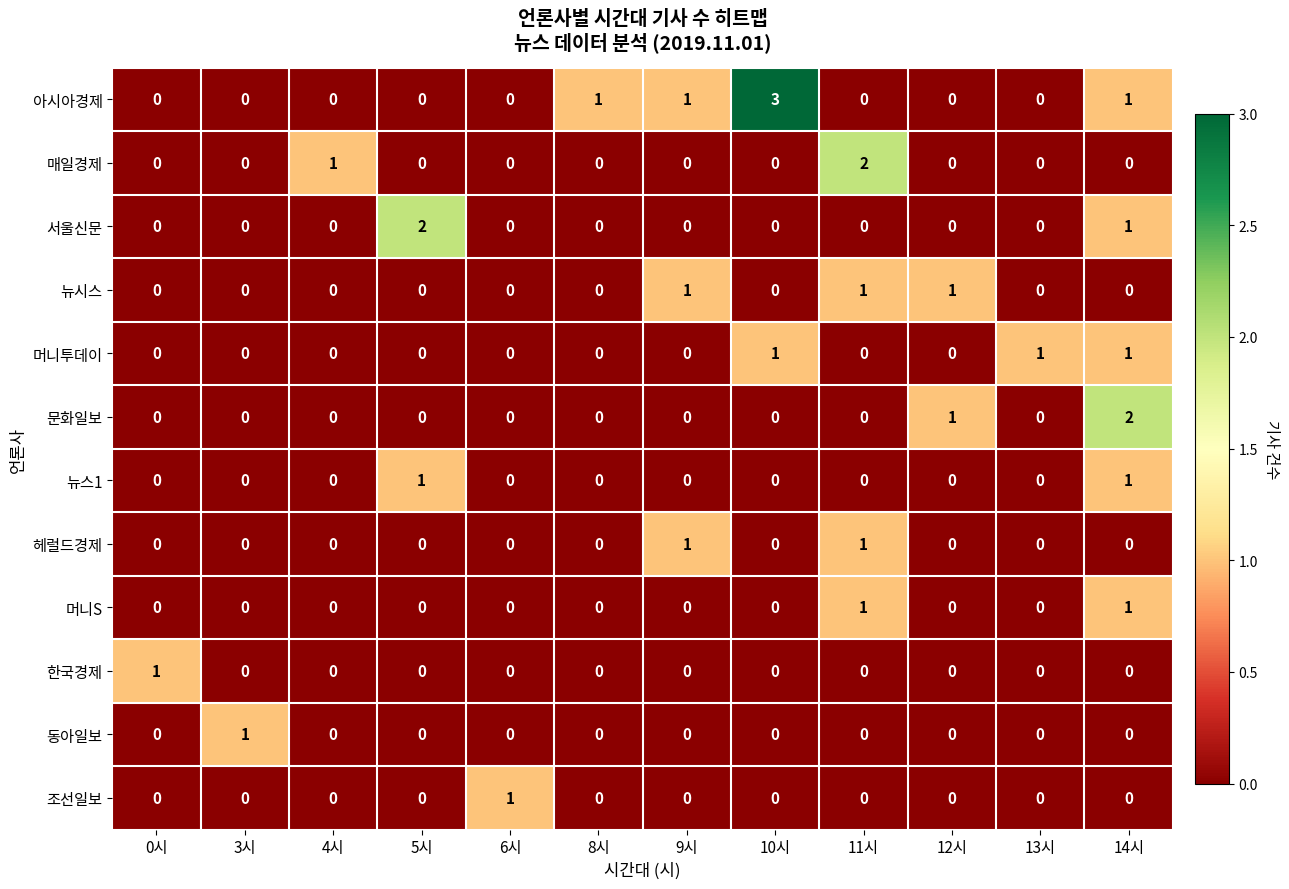

Which series has the widest spread of values?

아시아경제